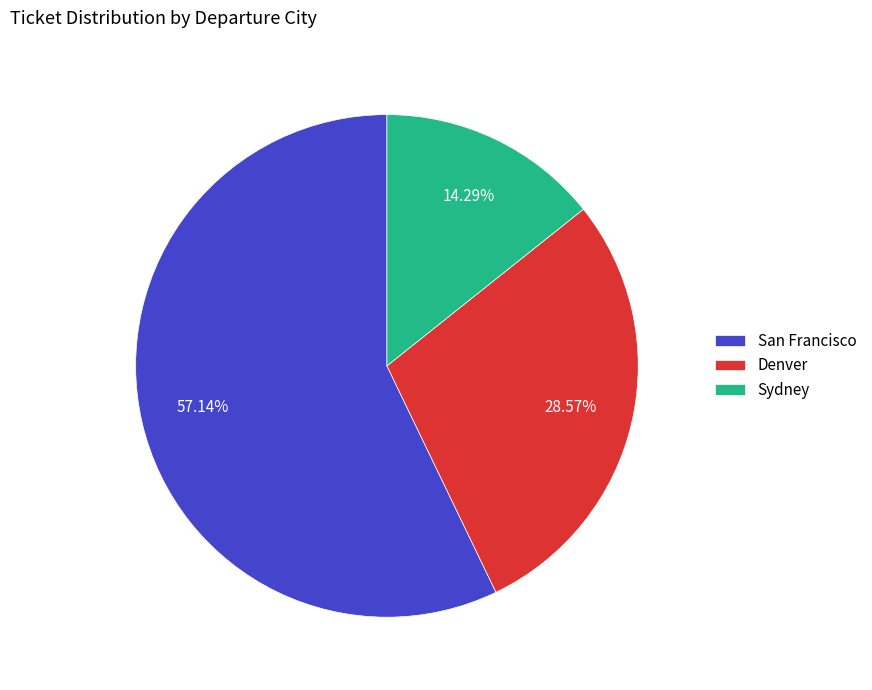

What is the ratio of the value at Denver to the value at San Francisco?

0.5